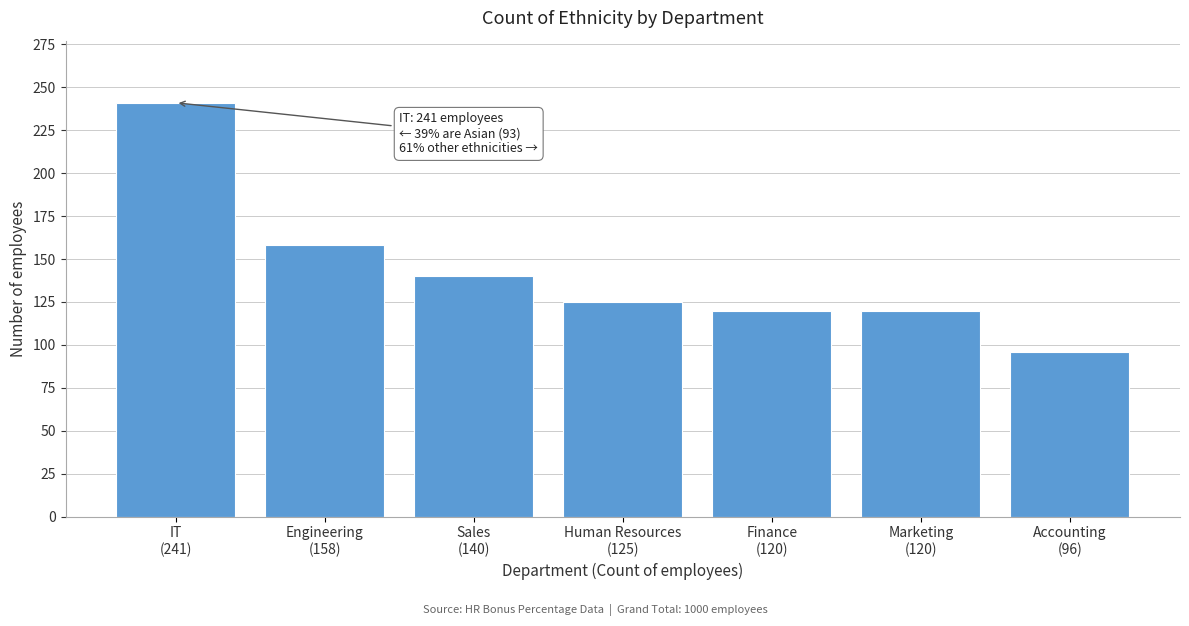

Reading left to right, transcribe all the data shown in this chart.

241	158	140	125	120	120	96